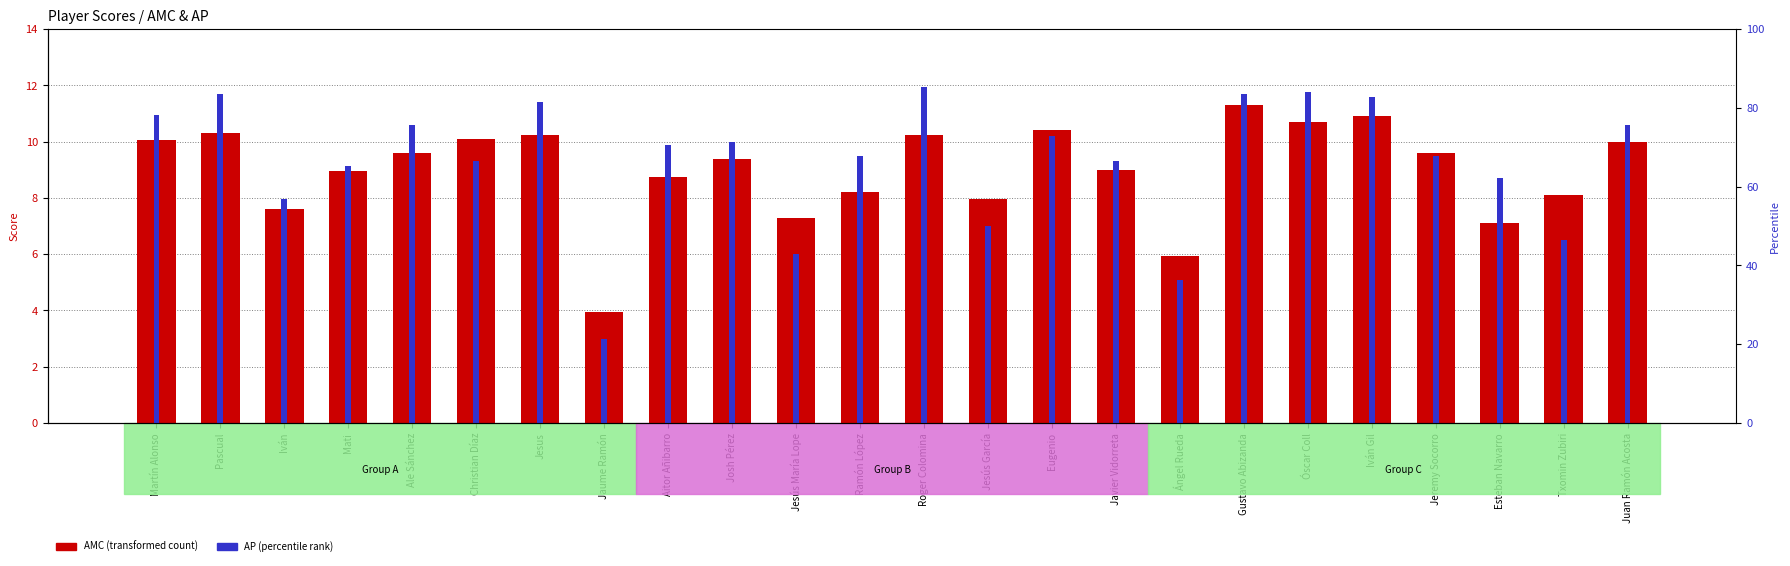

The AP series shows 6.5 at Txomin Zubiri. True or false?

True